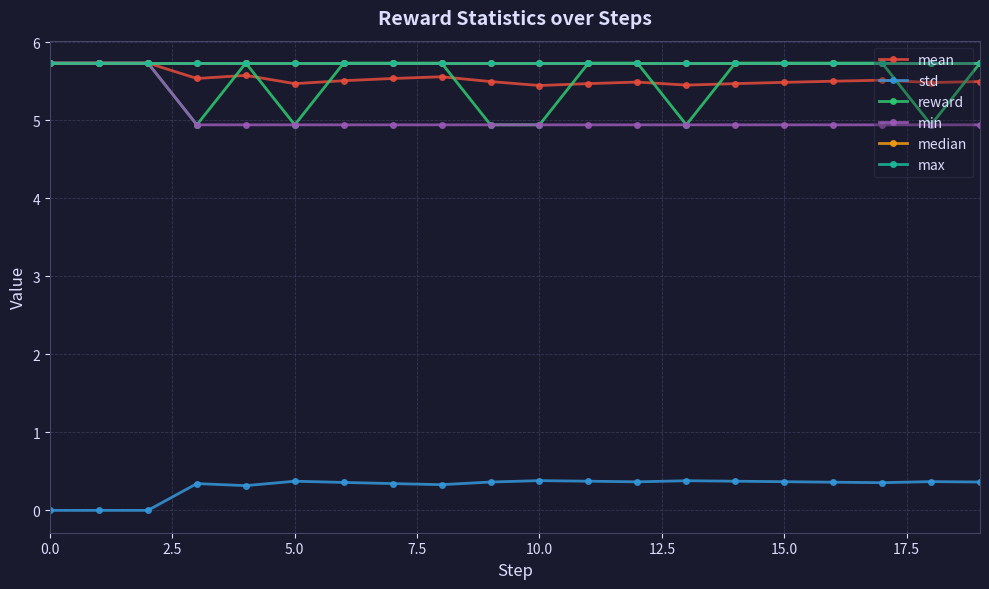

Is this an area chart (filled region under the line)?

No